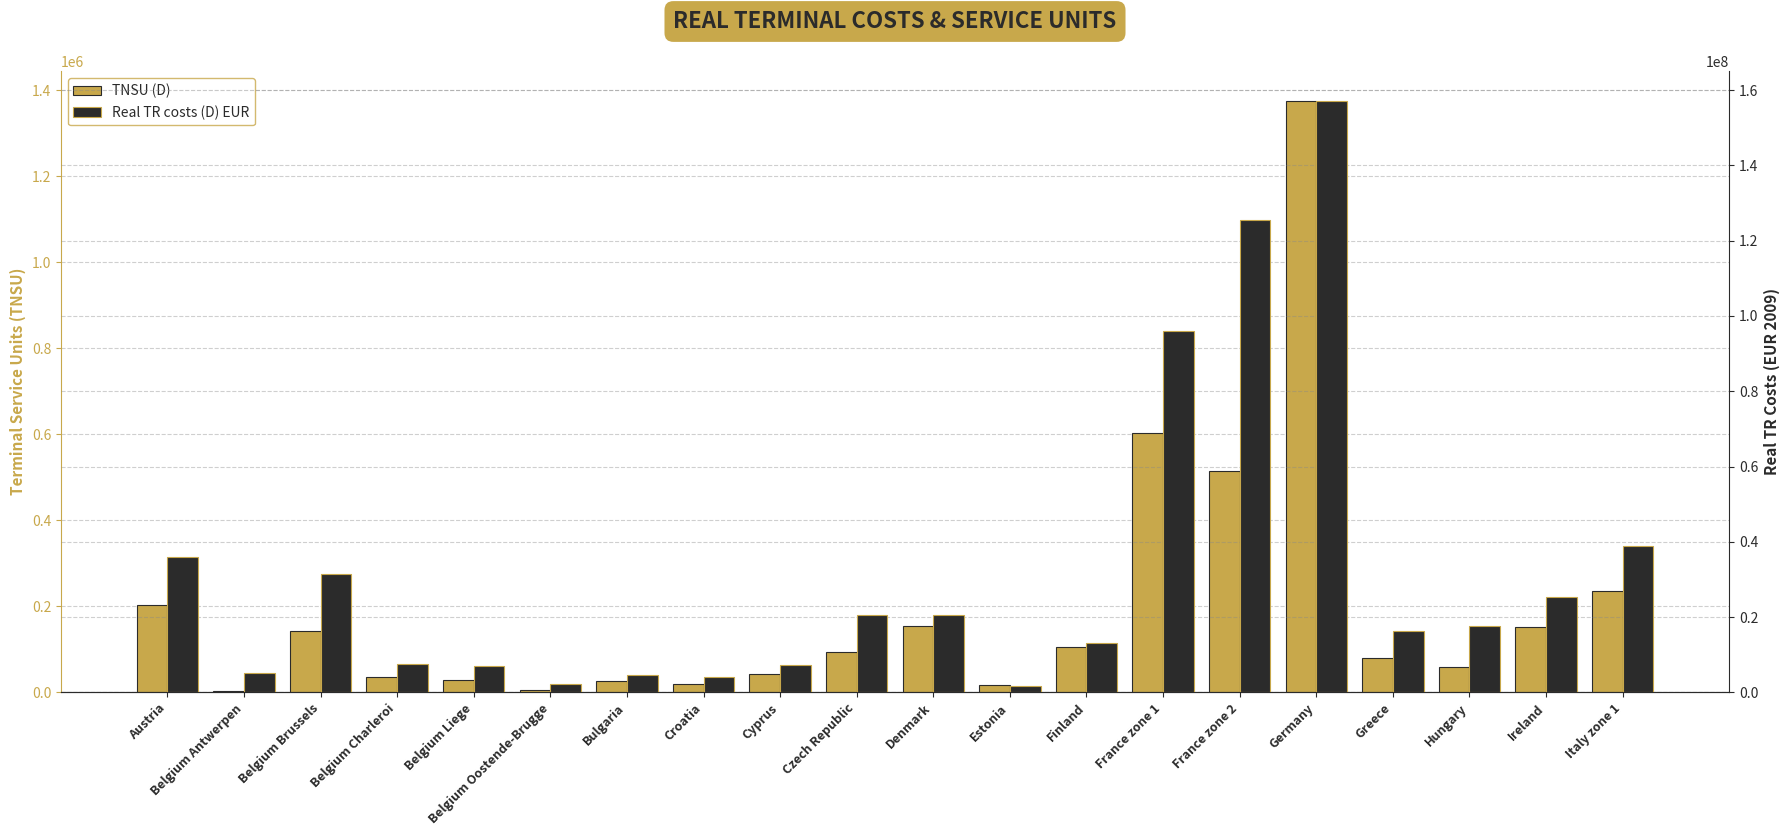

Does the chart contain stacked bars?

No